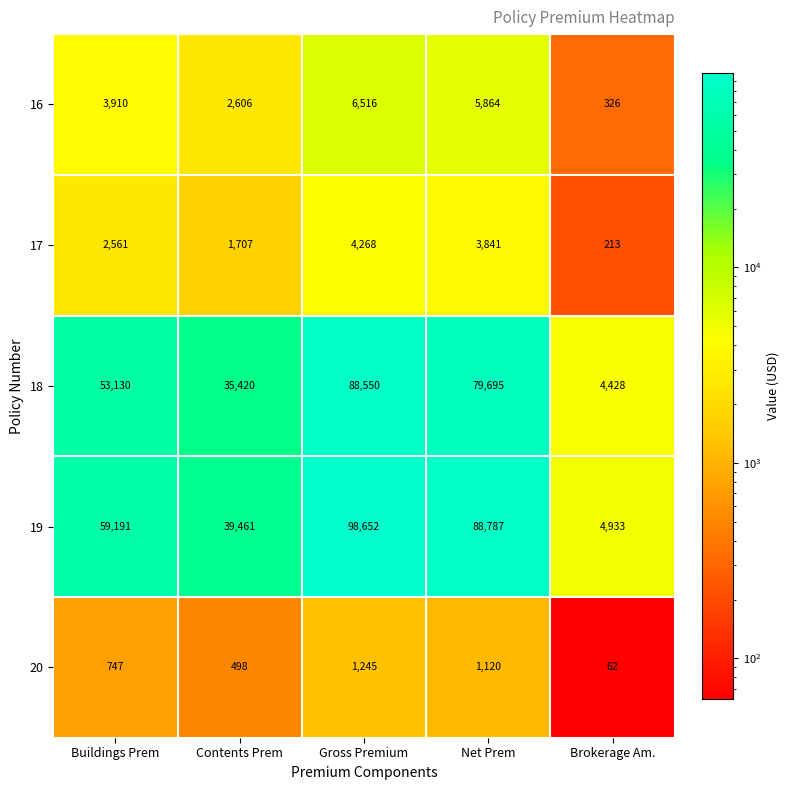

The 20 series shows 749 at Net Prem. True or false?

False